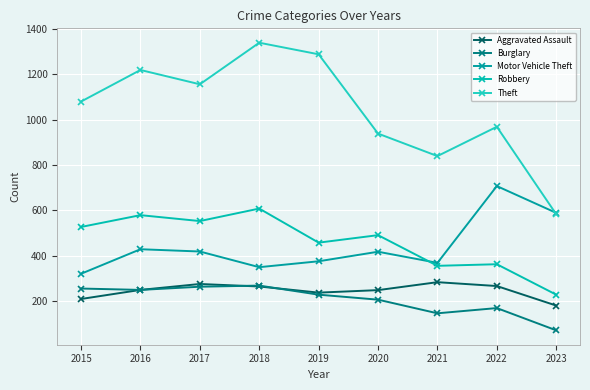

Which label corresponds to the largest value in the chart?

2018